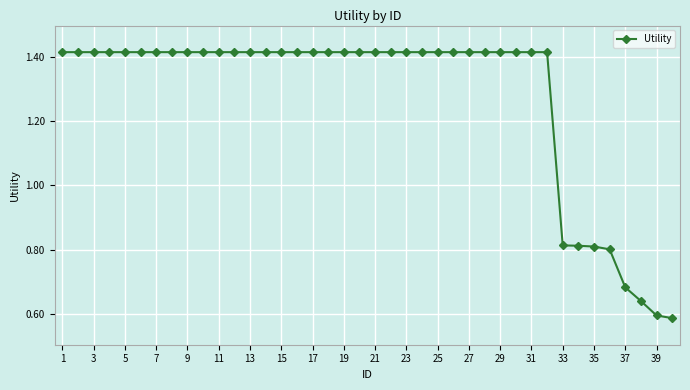

What is the average value?

1.3